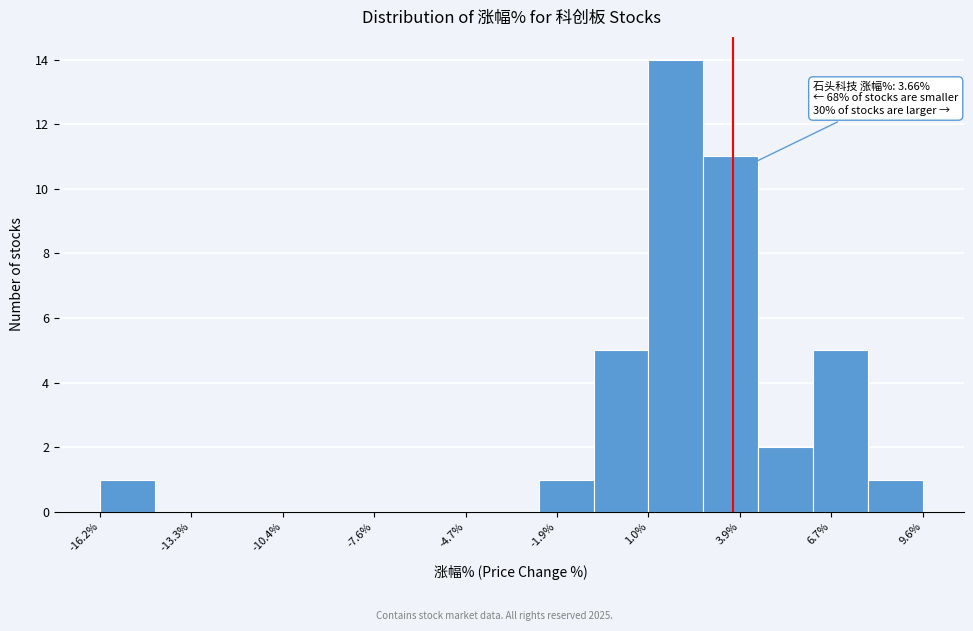

Around what value on the x-axis is the tallest bar? Give the approximate position of its centre, as read against the axis.

2.0